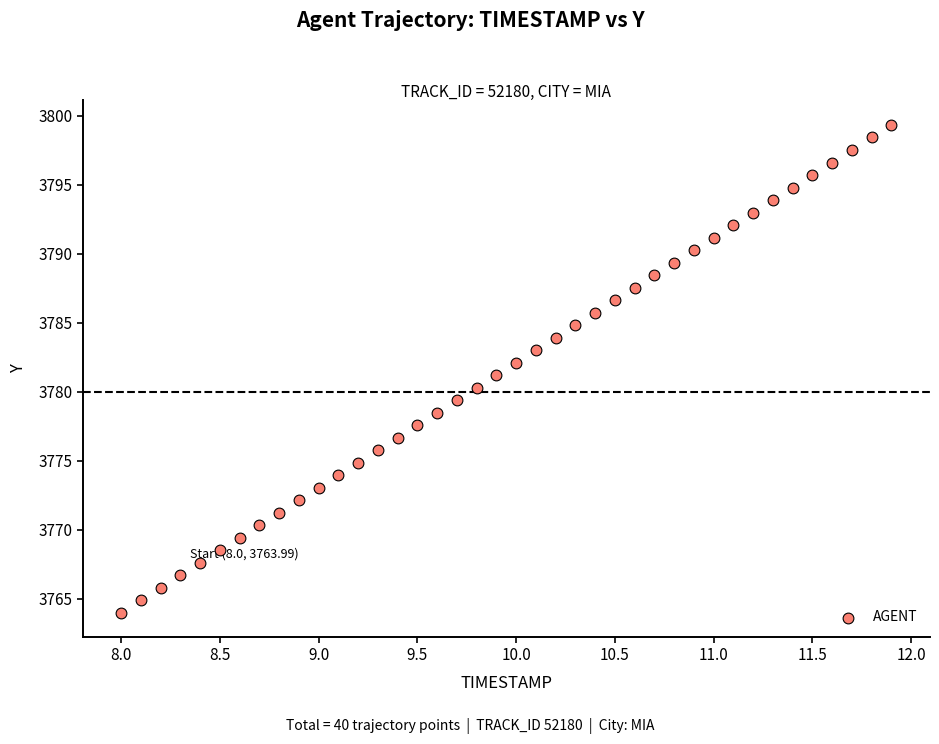

How many data points are displayed?

40